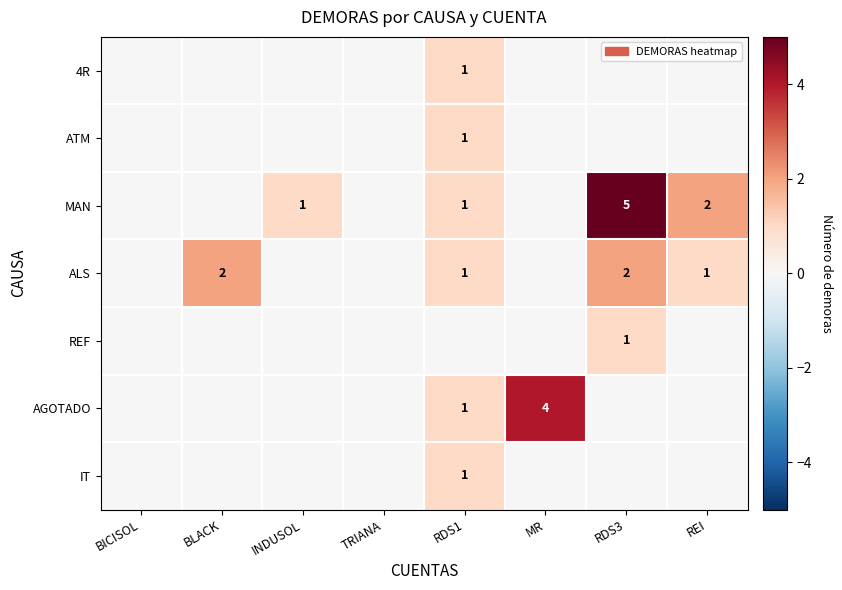

What is the sum of the ALS values at RDS3 and BLACK?

4